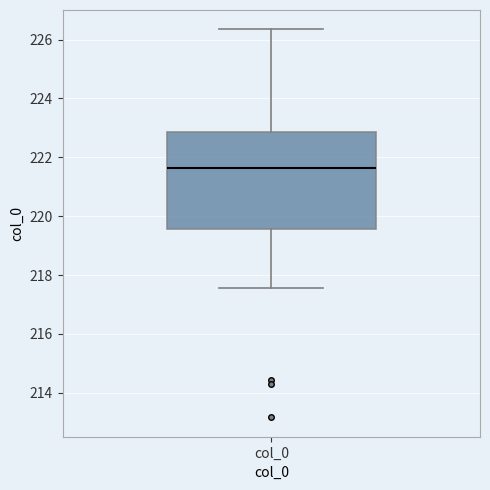

Transcribe this box plot: give where the median line is, the range the box spans, and where the two whiskers end, as read against the y-axis. The values are not printed on the chart, so give them approximately, as read against the axis.

median 221.6, box 219.6 to 222.8, whiskers 217.6 to 226.4